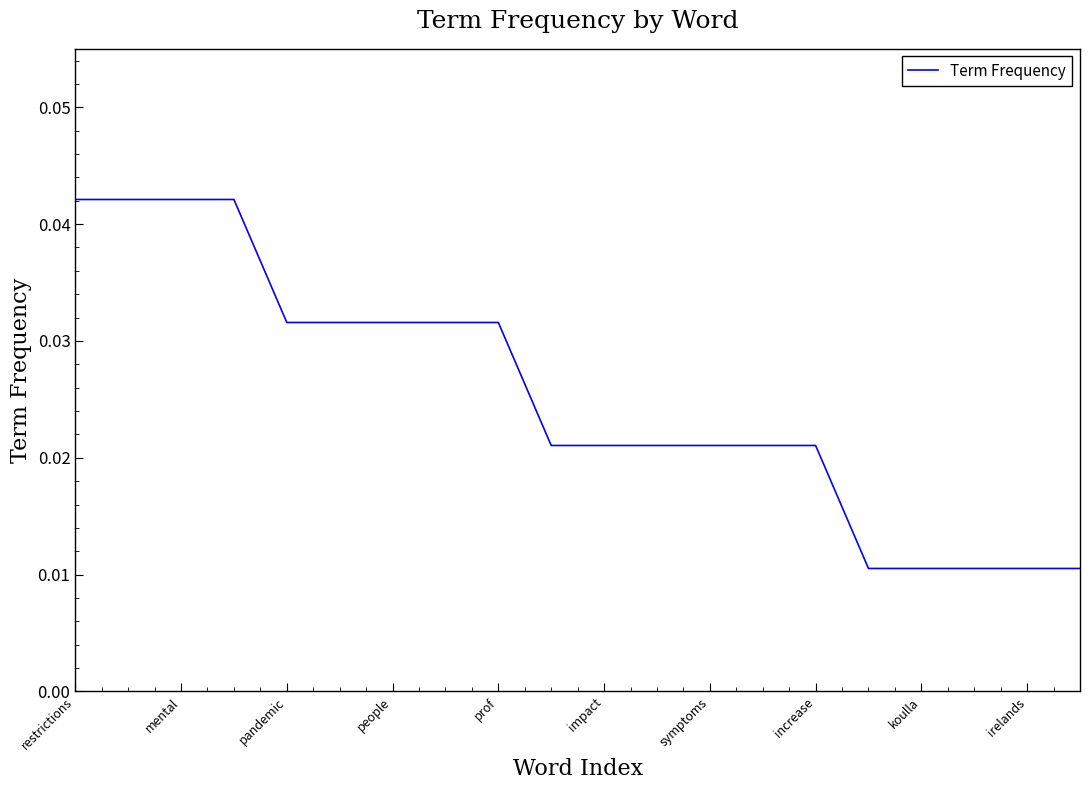

Count the values in the range 0 to 1.

20